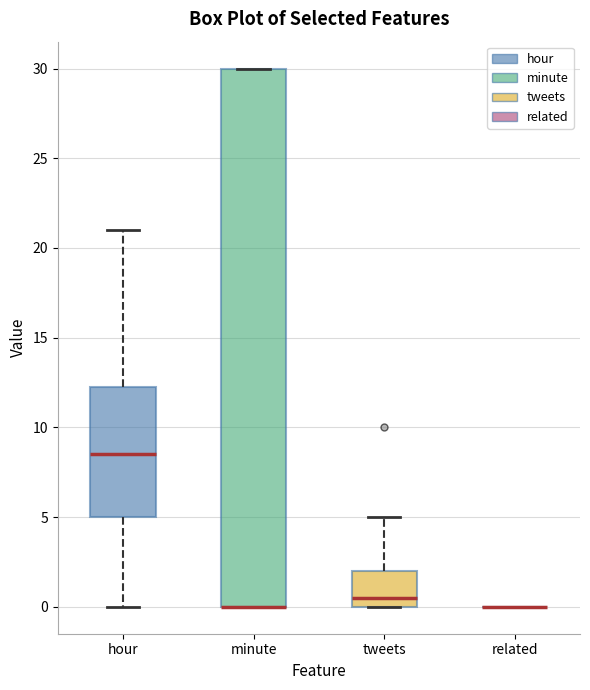

Which box is the tallest, from its lower edge to its upper edge?

minute